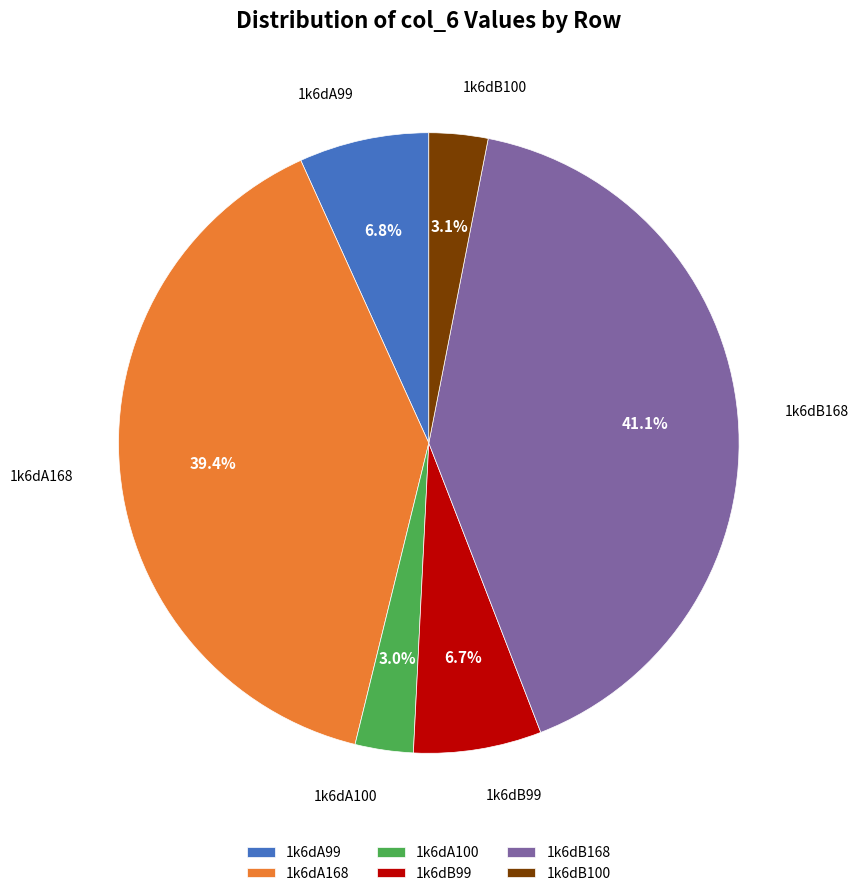

Is it true that 1k6dB168 is 33% of the pie?

False